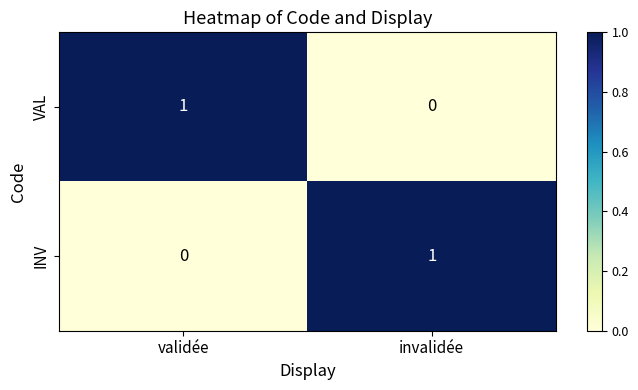

At which label does INV reach its minimum?

validée